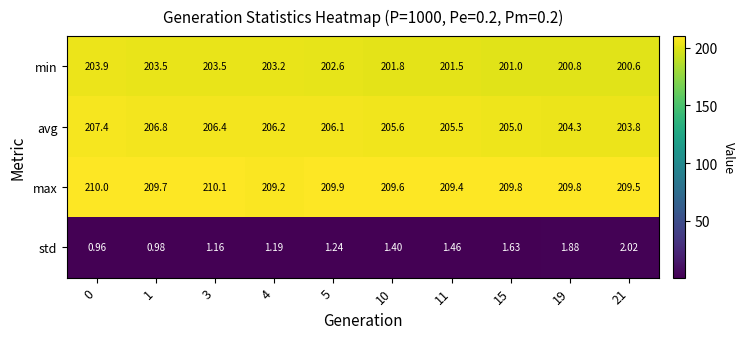

List the series in order of their peak value, highest first.

max, avg, min, std